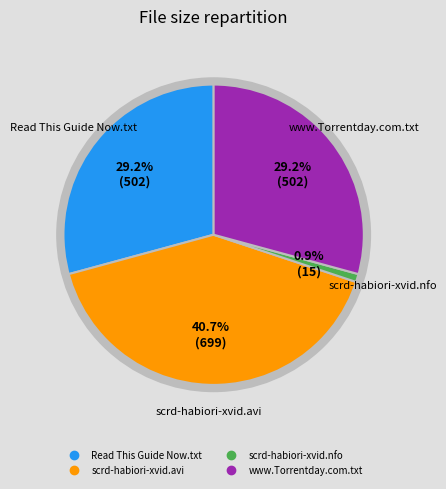

What portion of the pie excludes scrd-habiori-xvid.avi?

59.3%